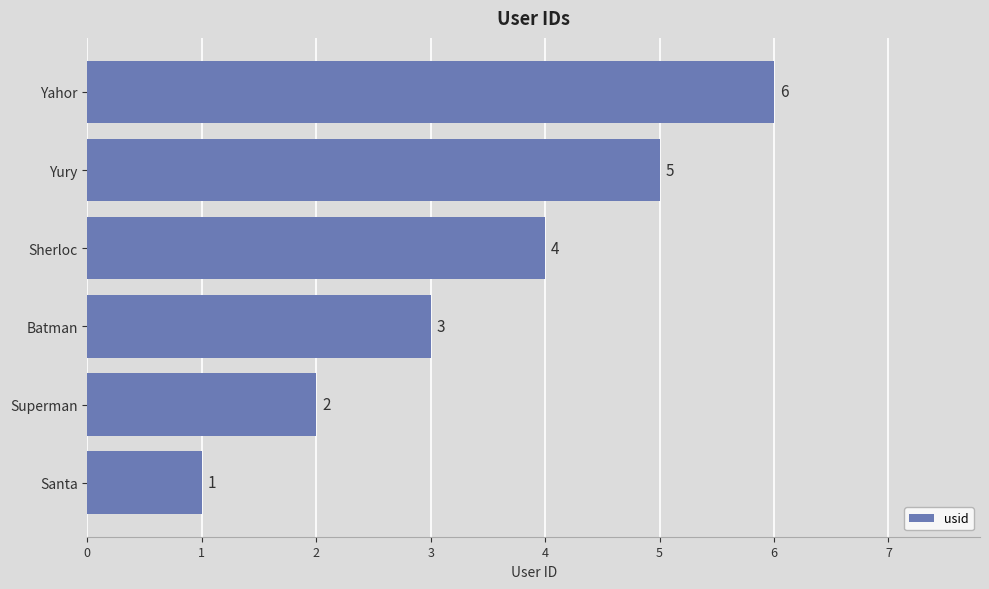

How many values are between 2 and 5?

4